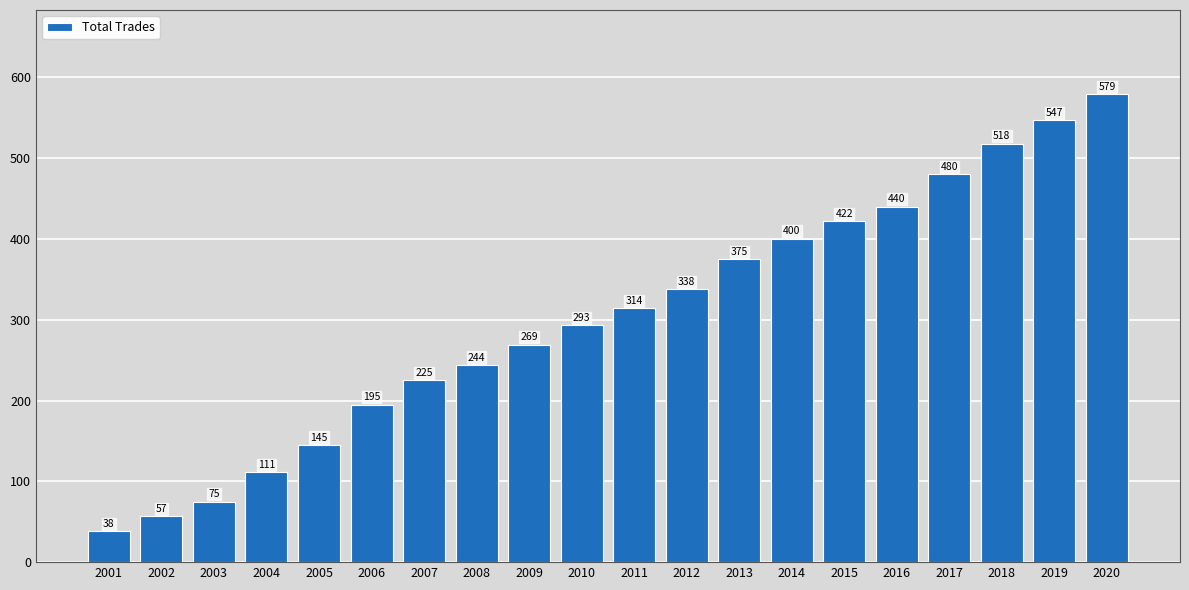

Reading left to right, extract all data points from this chart.

2001=38	2002=57	2003=75	2004=111	2005=145	2006=195	2007=225	2008=244	2009=269	2010=293	2011=314	2012=338	2013=375	2014=400	2015=422	2016=440	2017=480	2018=518	2019=547	2020=579